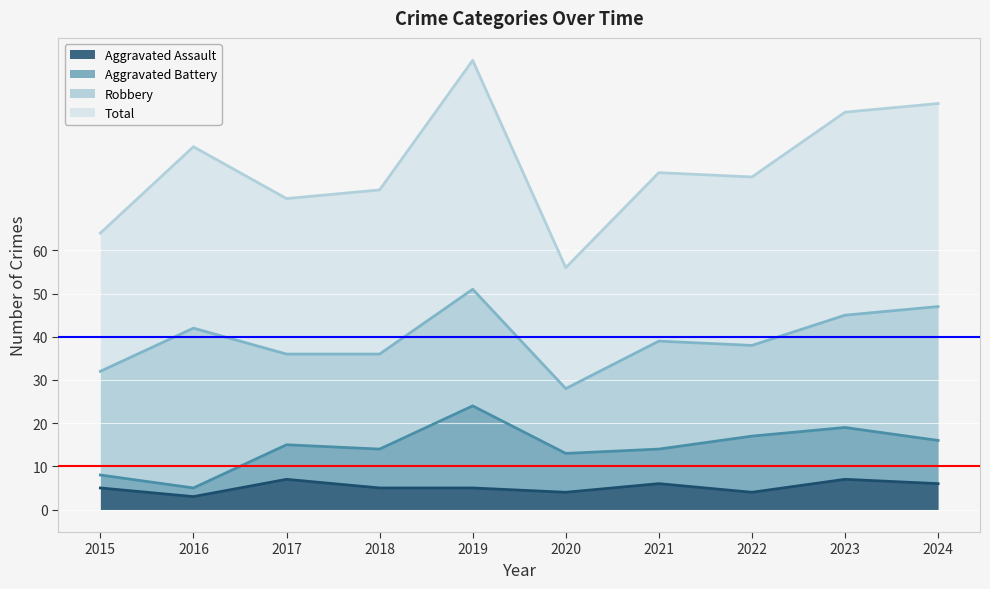

Is the value of Aggravated Assault at 2019 greater than the value of Total at 2024?

No